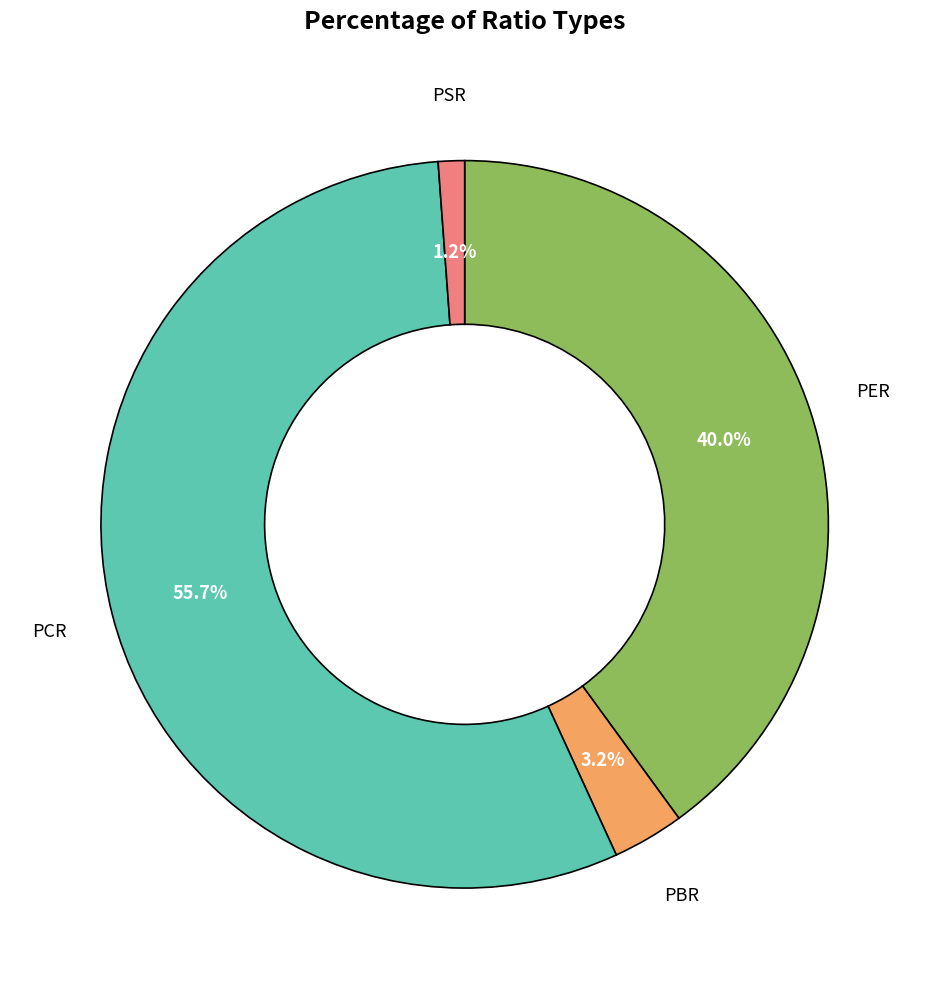

True or false: PBR accounts for 3% of the total.

True